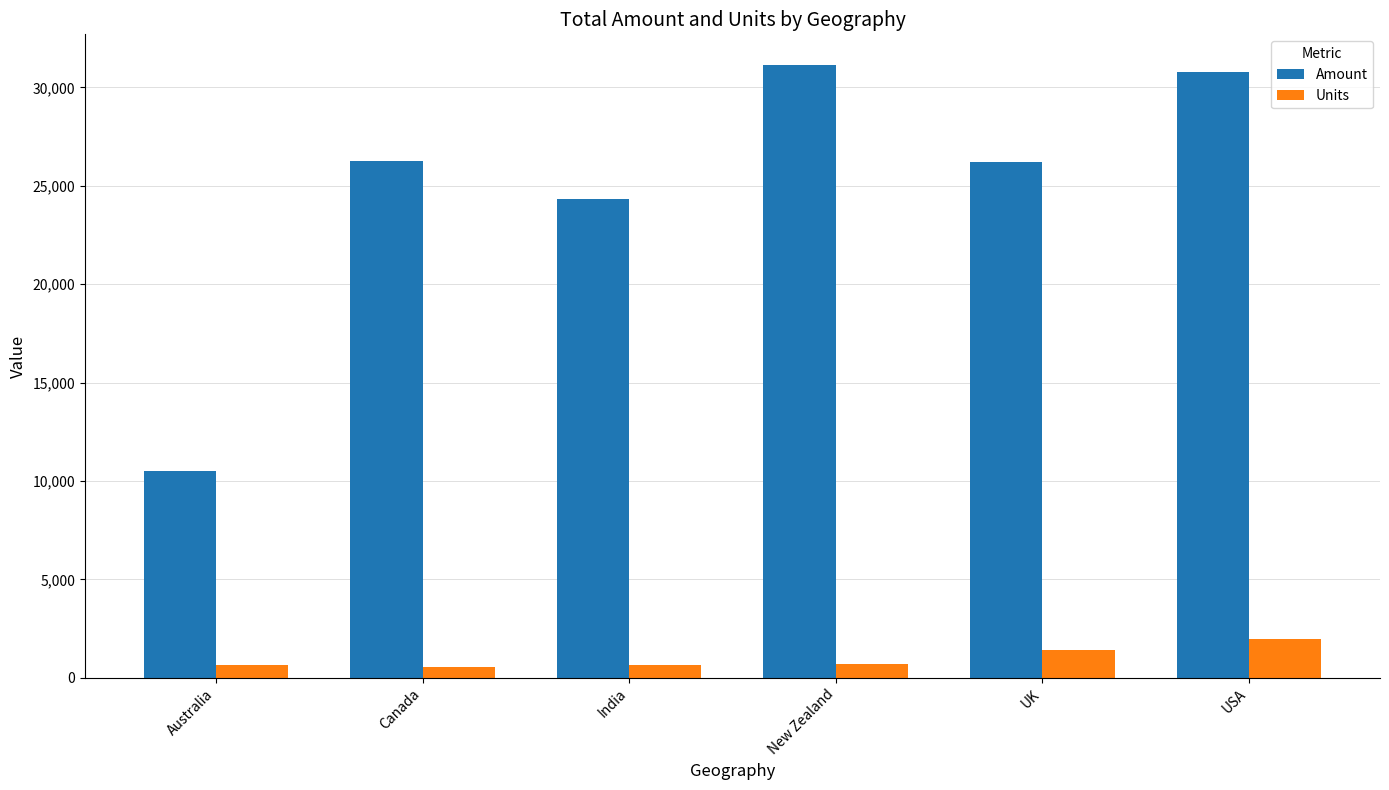

Rank the series at New Zealand from lowest to highest value.

Units, Amount